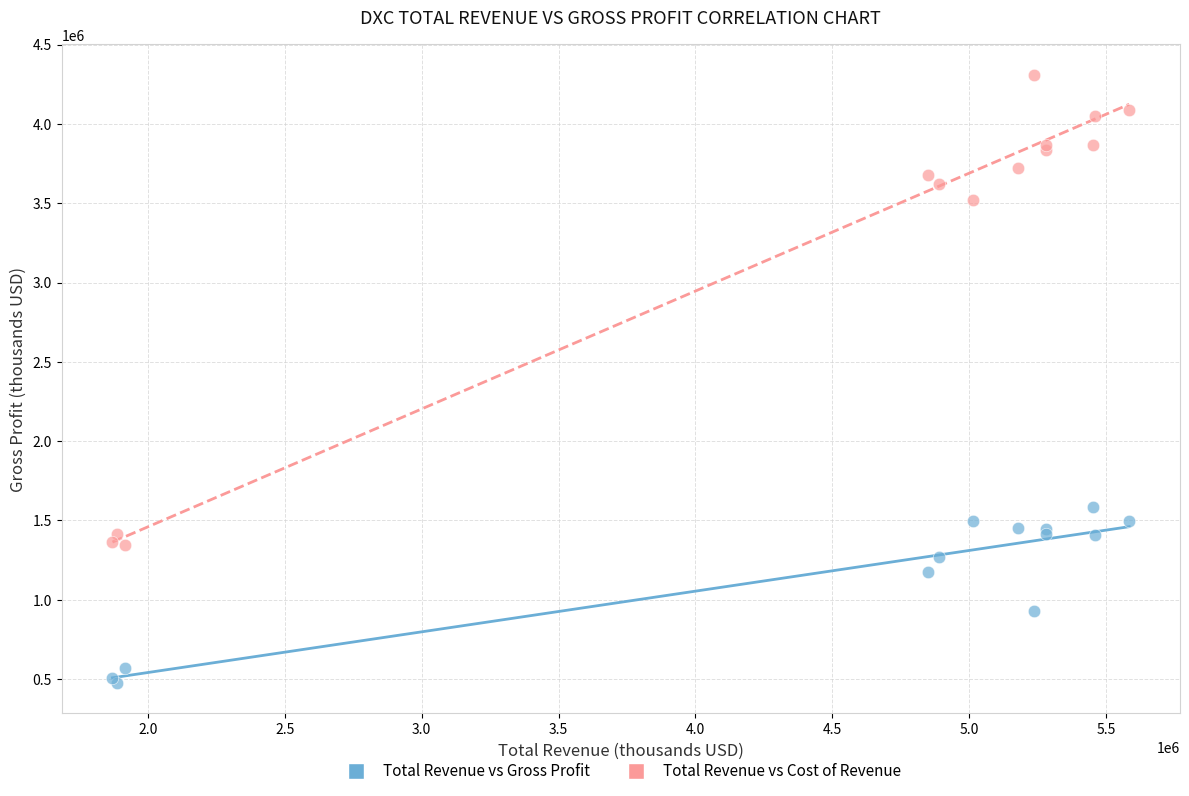

What is the X range (max minus min) for the scatter plot?

3713000